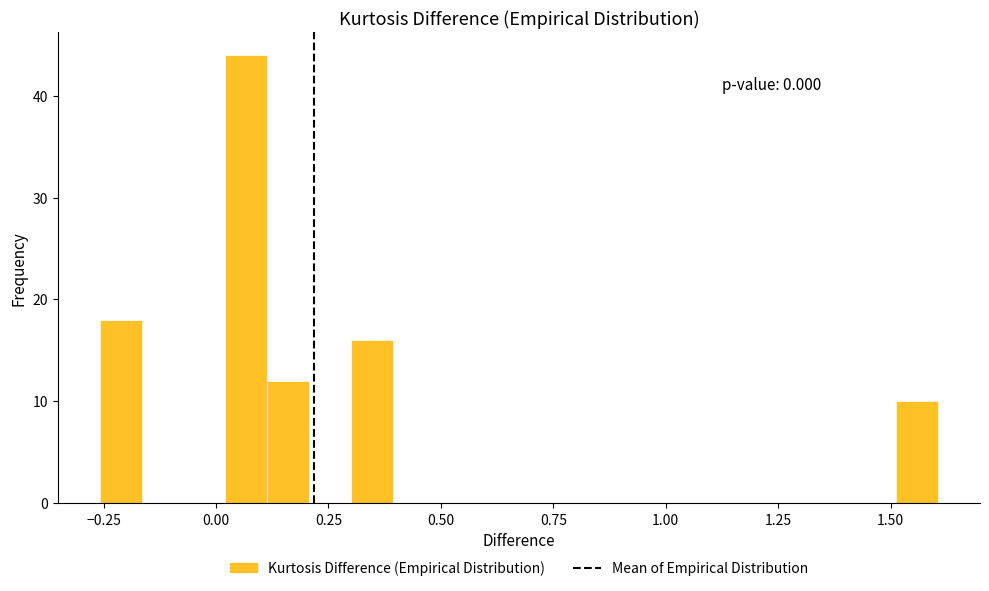

Around what value on the x-axis is the tallest bar? Give the approximate position of its centre, as read against the axis.

0.05